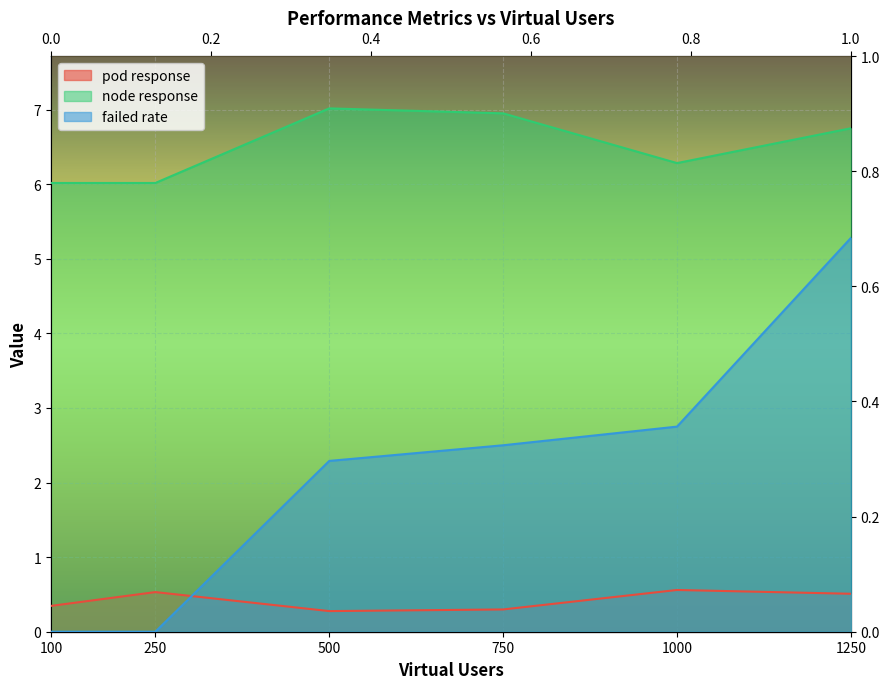

Count the number of categories in the chart.

6